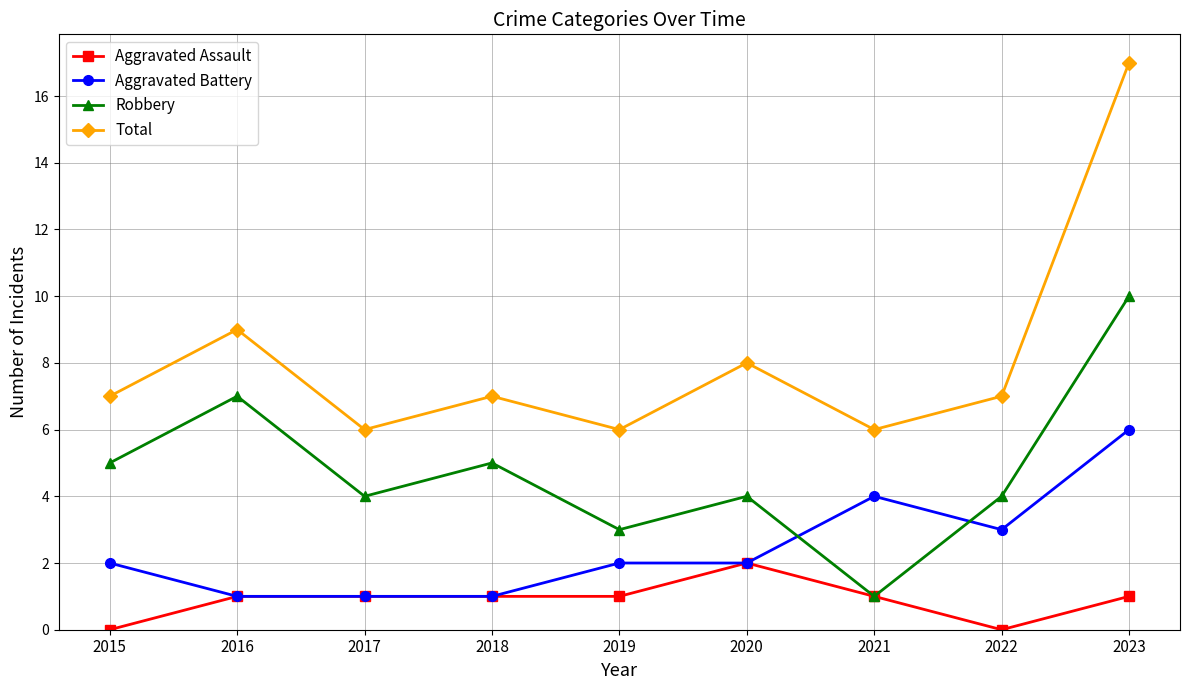

What is the maximum value for Aggravated Battery?

6